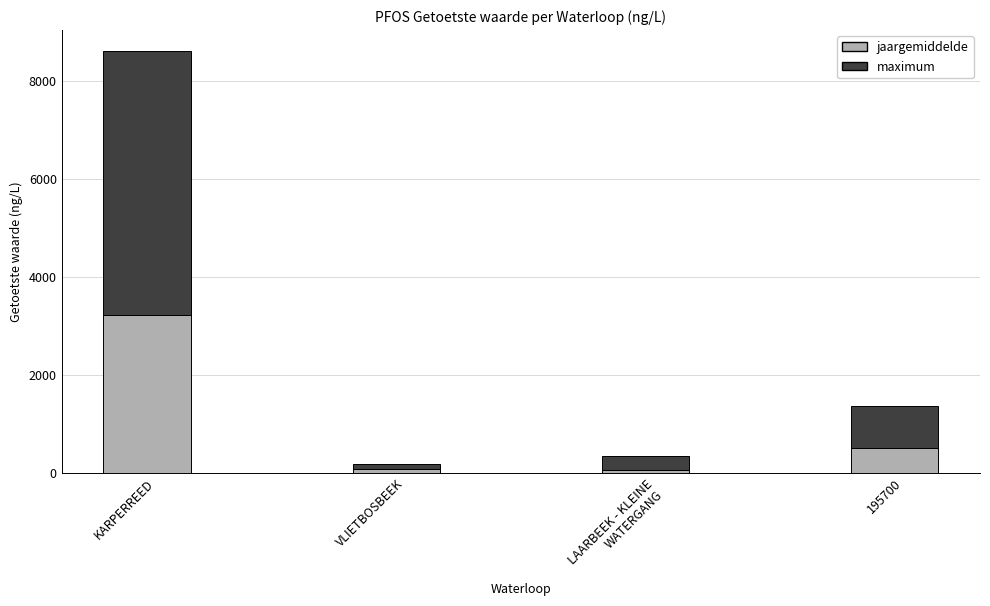

How many values in the jaargemiddelde series are below 513?

2